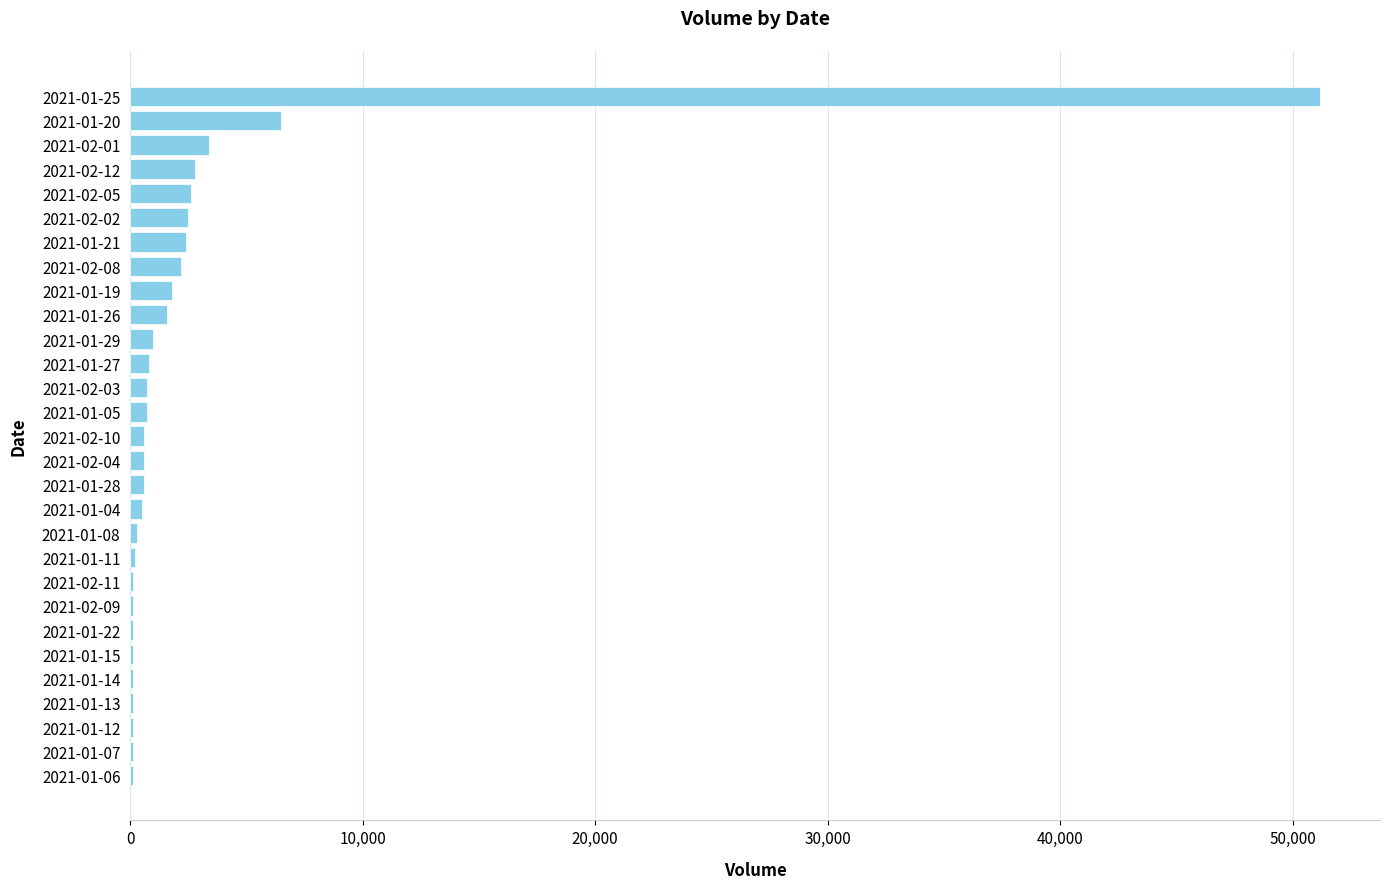

At which category does the chart reach its peak across all series?

2021-01-25